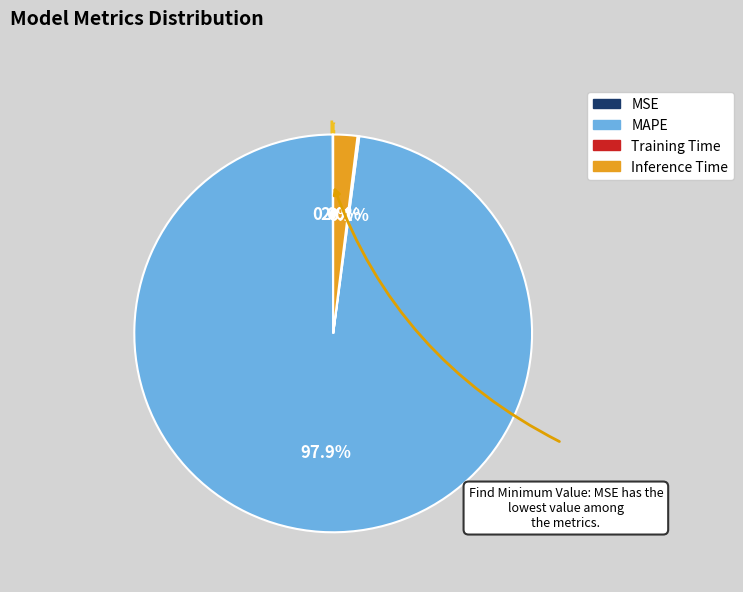

What percentage is NOT represented by MAPE?

2.1%